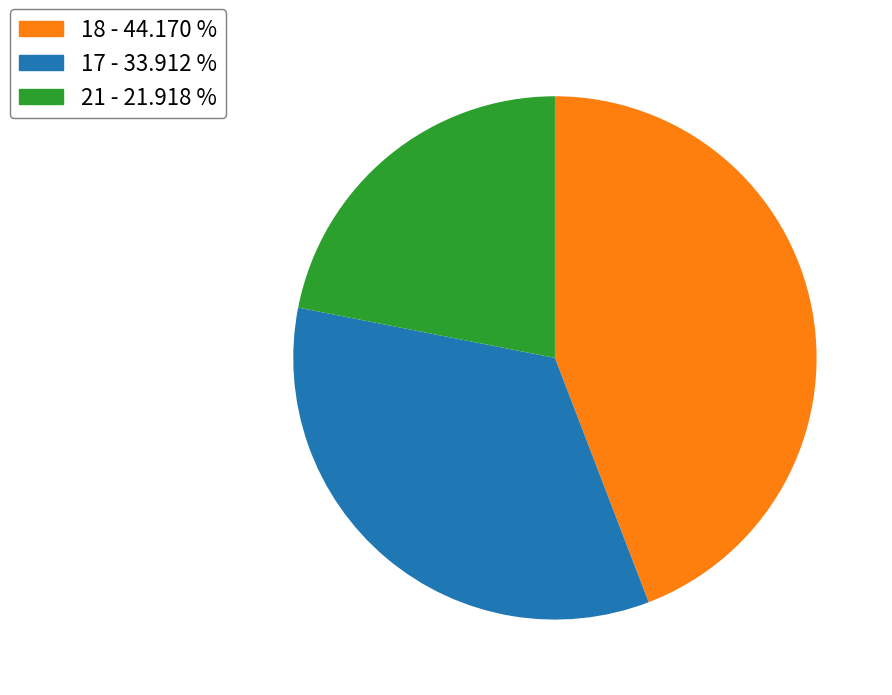

Approximately how many times larger is the value at 21 - 21.918 % compared to 18 - 44.170 %?

0.5